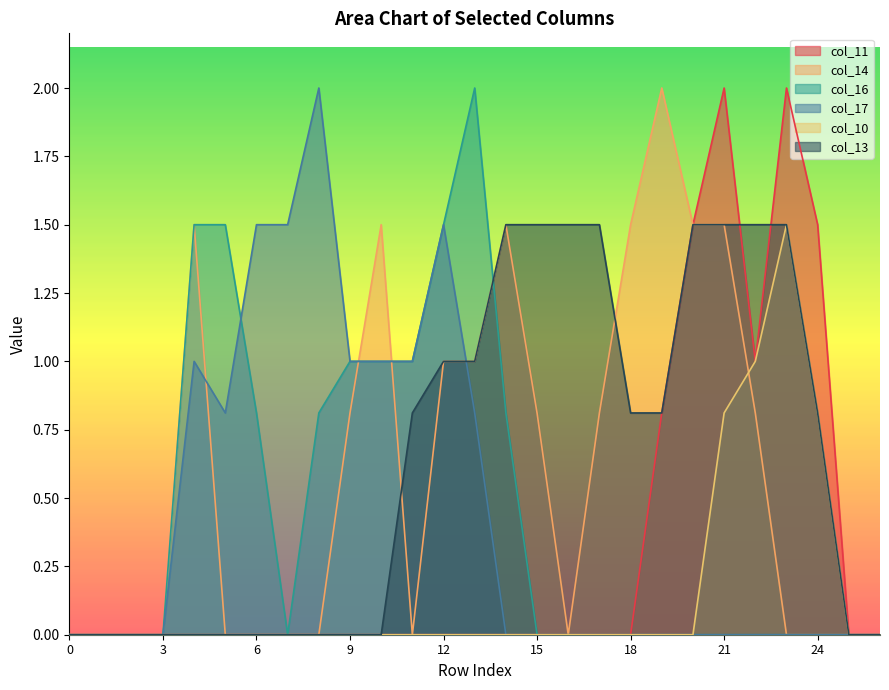

What is the spread (max minus min) of values at 12?

1.5